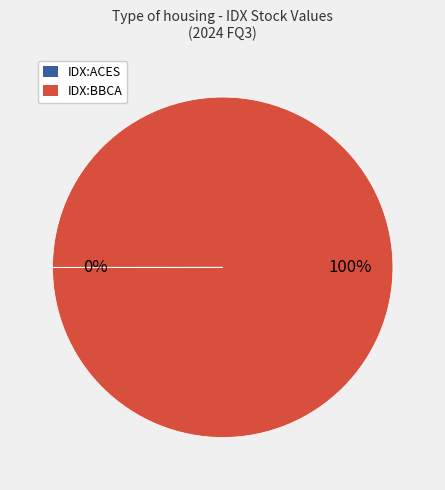

To the nearest percent, what is the difference between the largest and smallest slice percentages?

100%